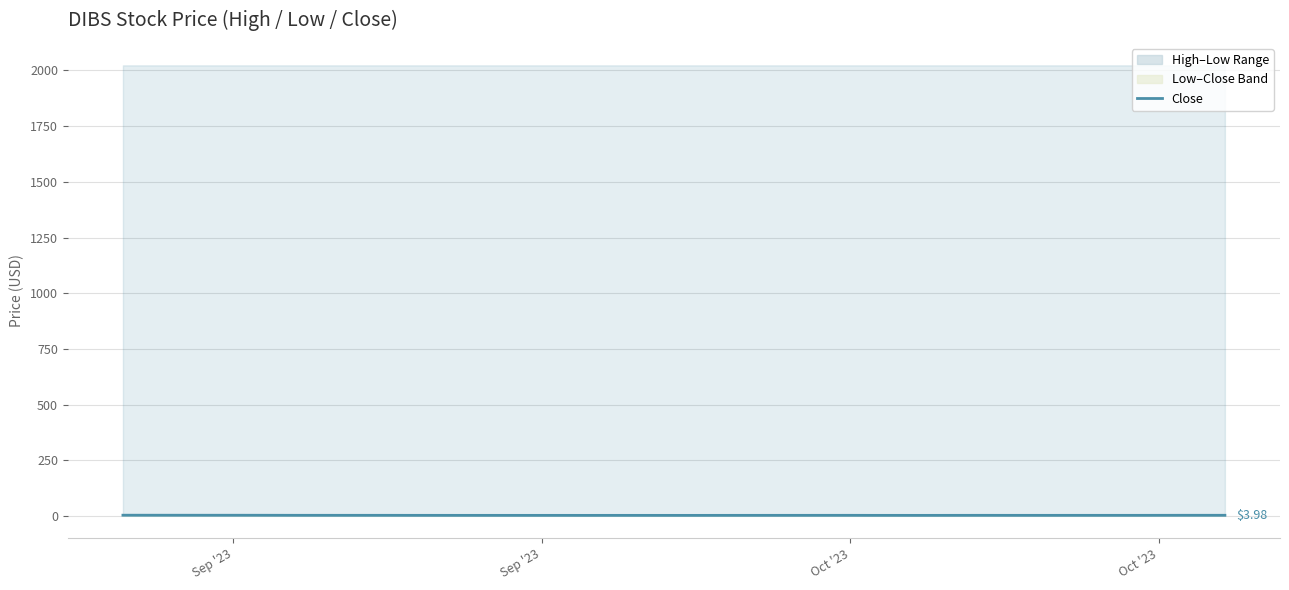

Does the chart display data point markers on the line(s)?

No